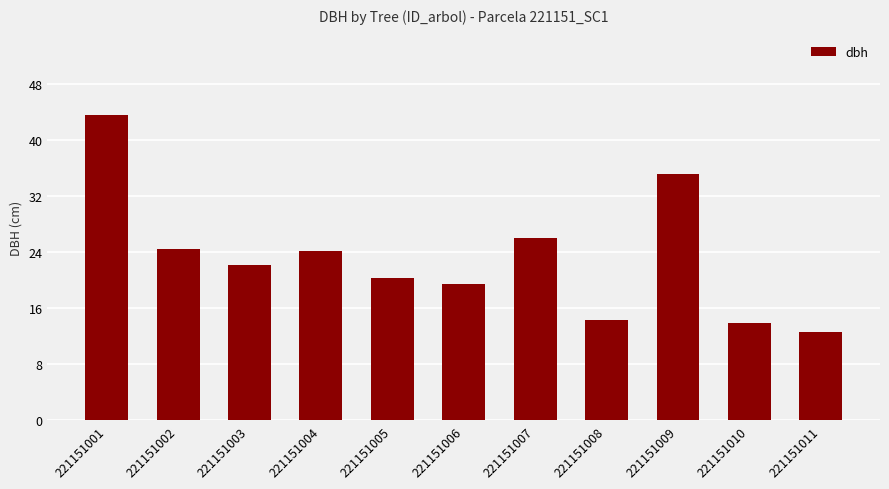

At which label is the value closest to 28?

221151007